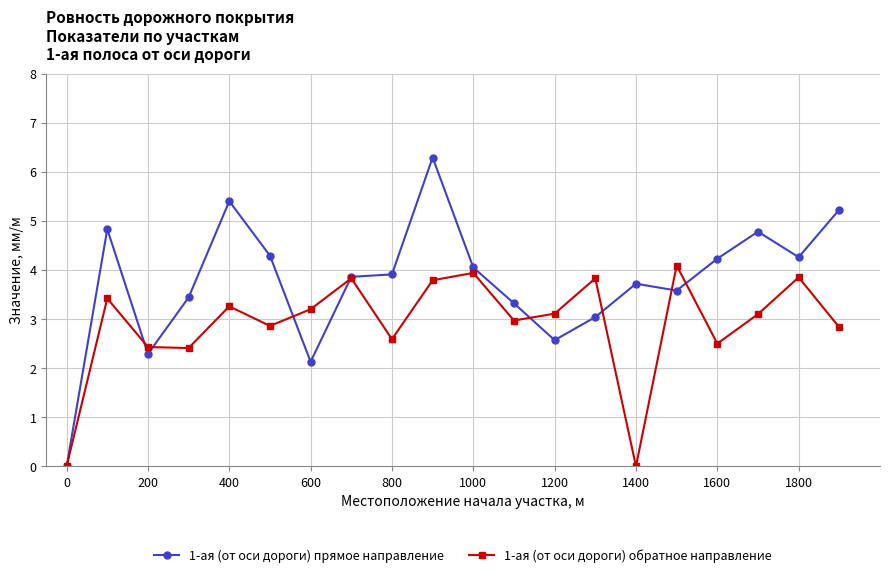

What is the average value of the 1-ая (от оси дороги) обратное направление series?

2.9